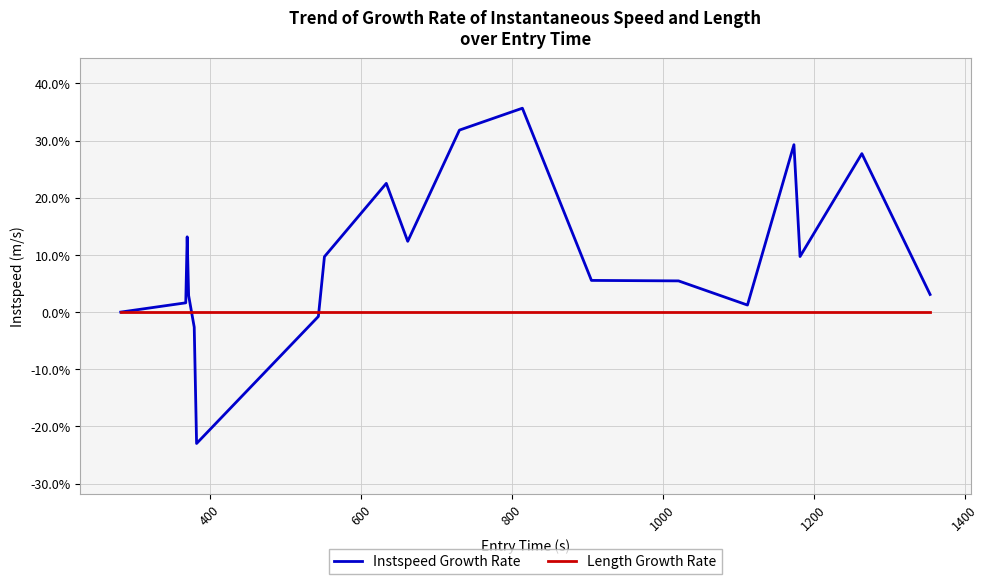

List the series in order of their overall mean, highest first.

Instspeed Growth Rate, Length Growth Rate